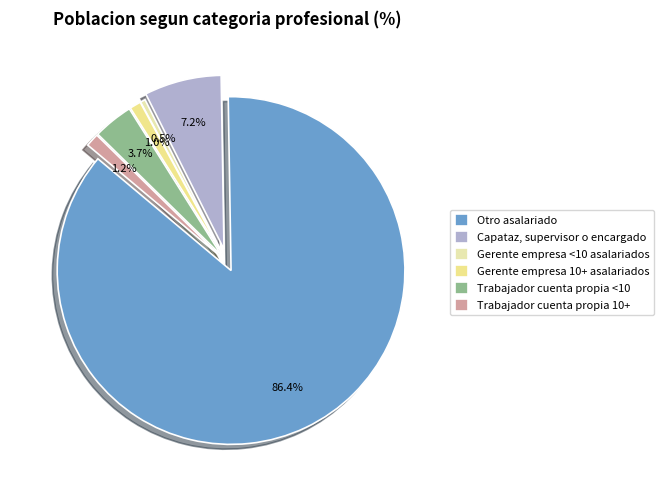

Which category has the biggest portion of the pie?

Otro asalariado